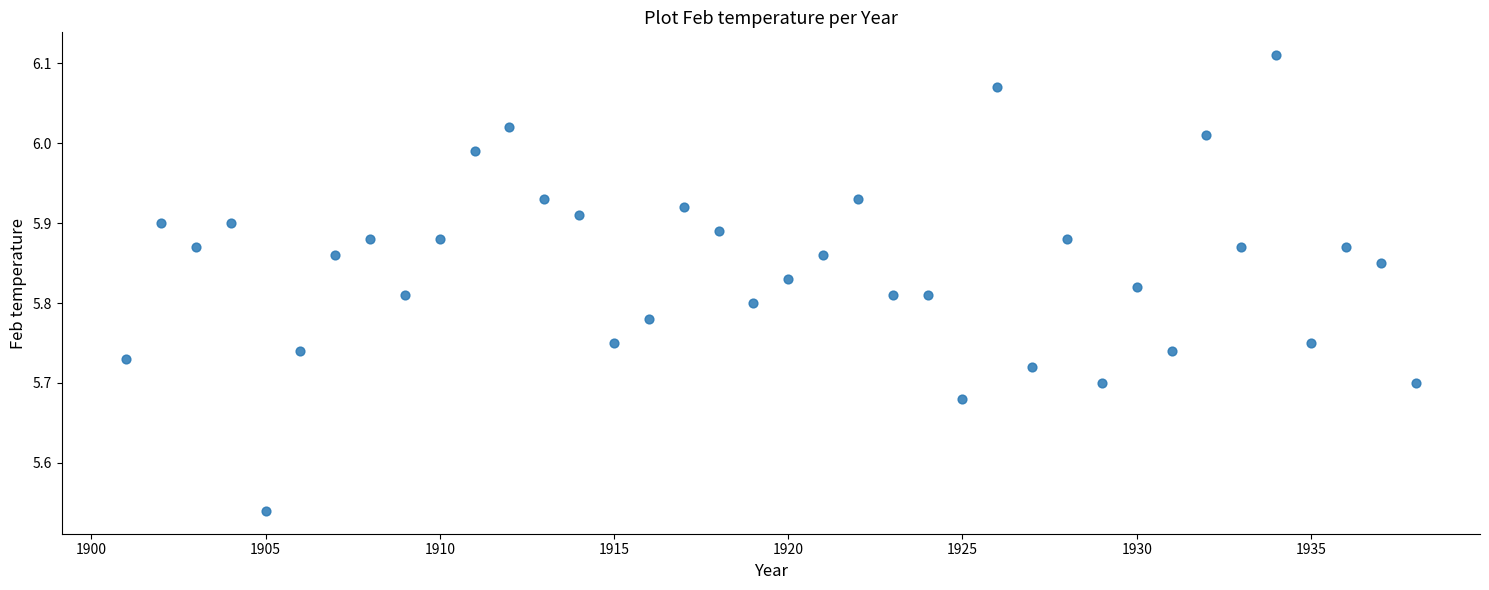

What is the range of Y values (max minus min)?

0.6